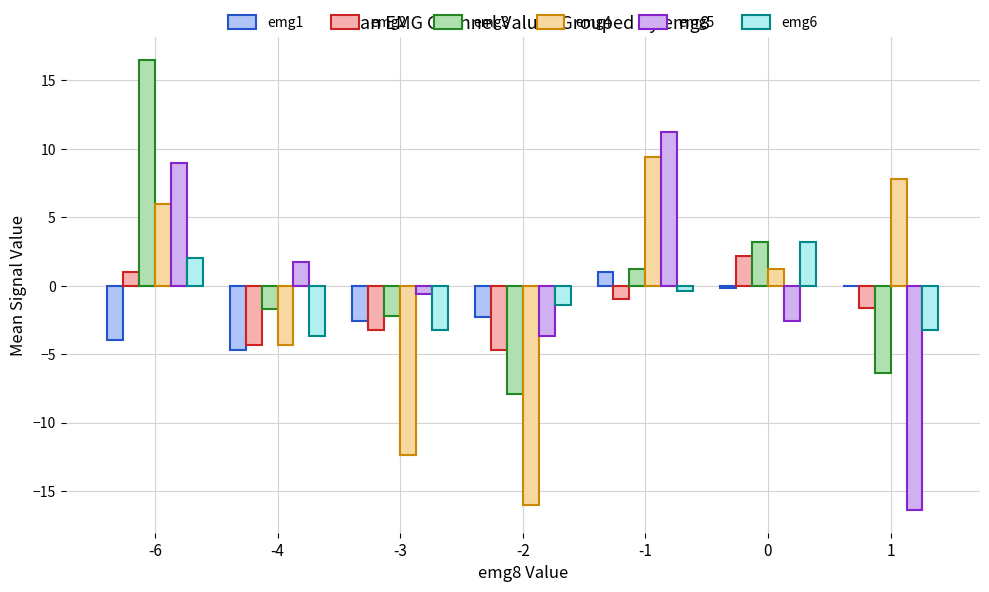

How many data points does each series have?

7